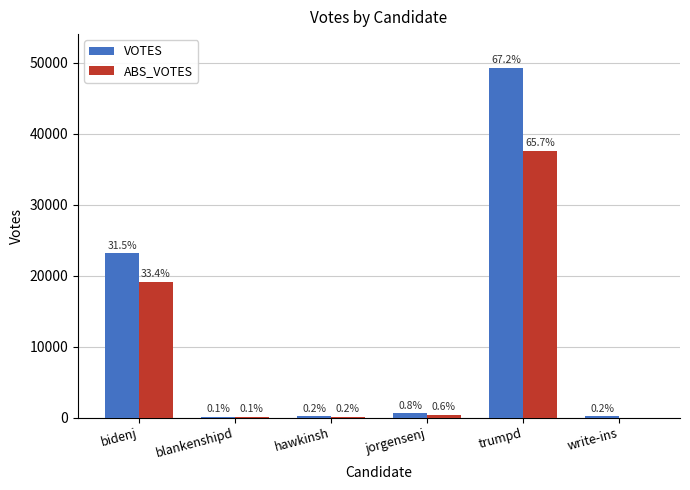

Does the chart contain stacked bars?

No